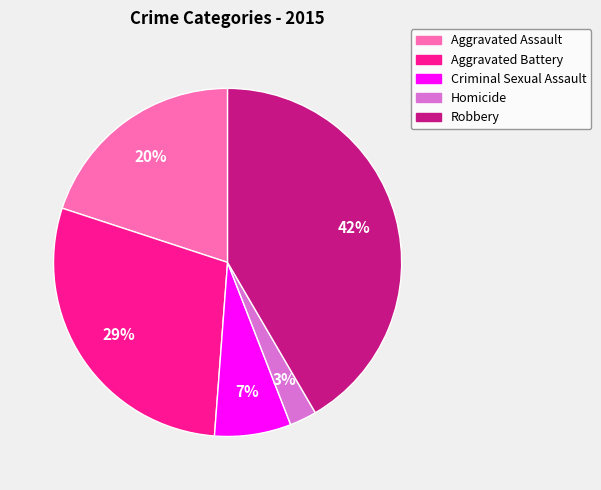

Is there any slice that represents more than half of the pie?

No